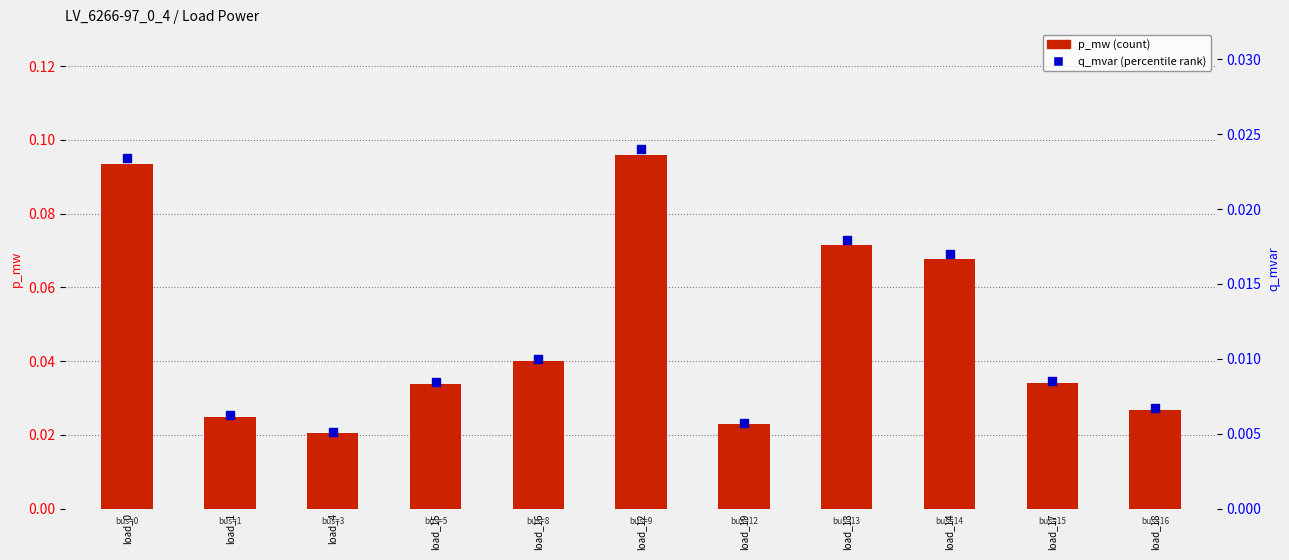

Which series has the widest spread of Y values?

p_mw